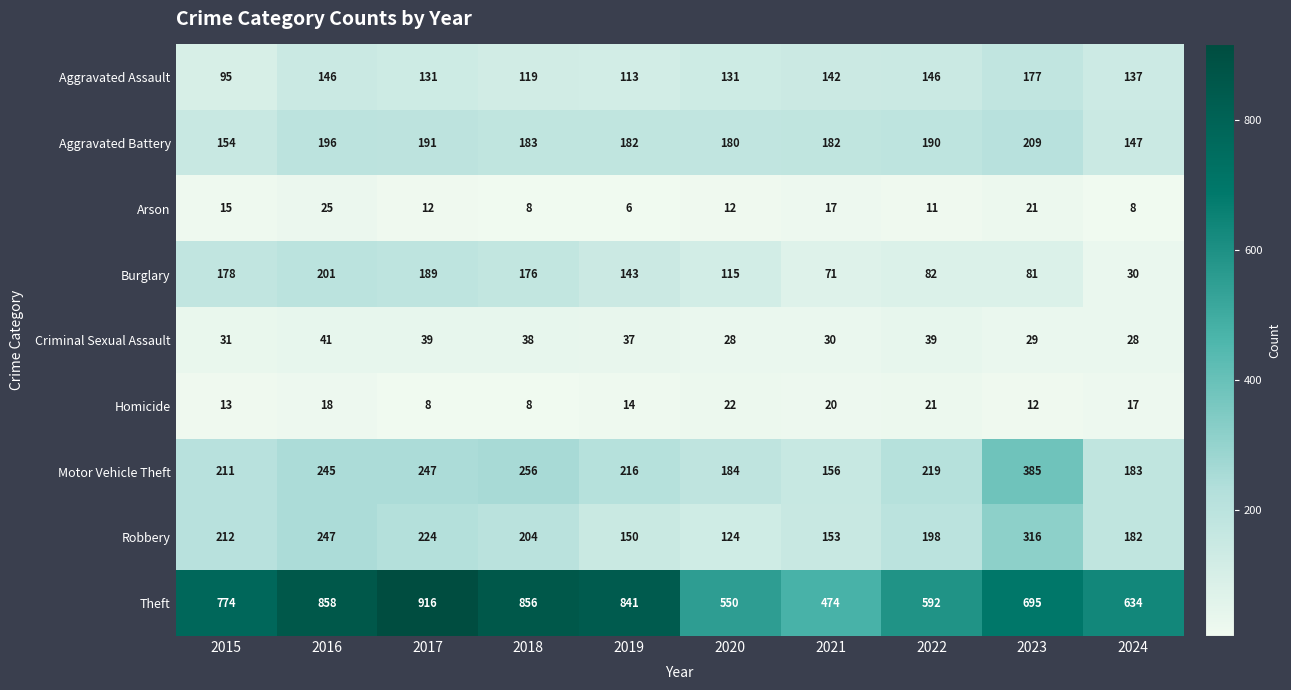

Rank the series by their maximum value, from highest to lowest.

Theft, Motor Vehicle Theft, Robbery, Aggravated Battery, Burglary, Aggravated Assault, Criminal Sexual Assault, Arson, Homicide